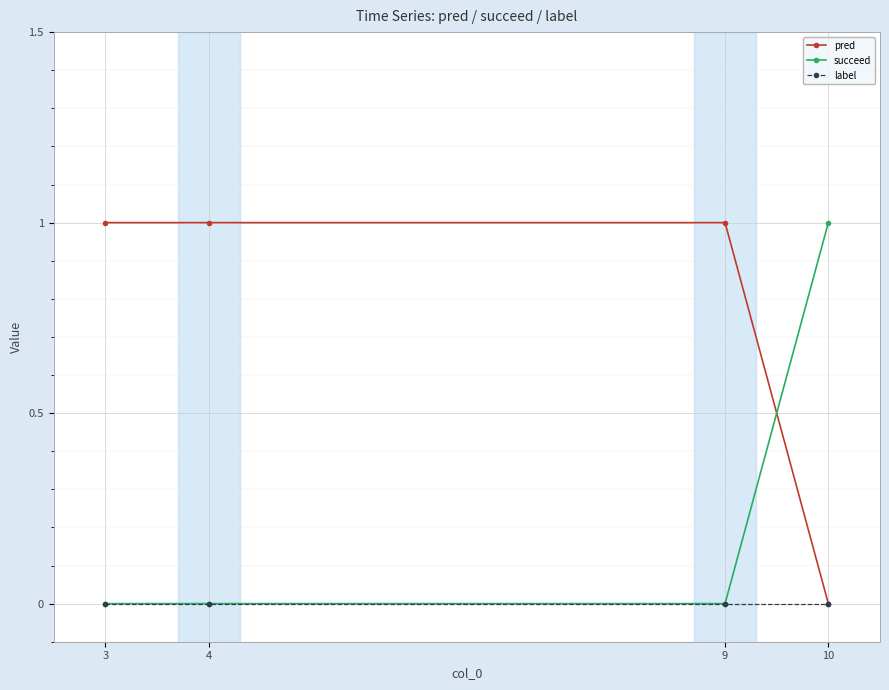

The value of succeed at 4 is 0. True or false?

True